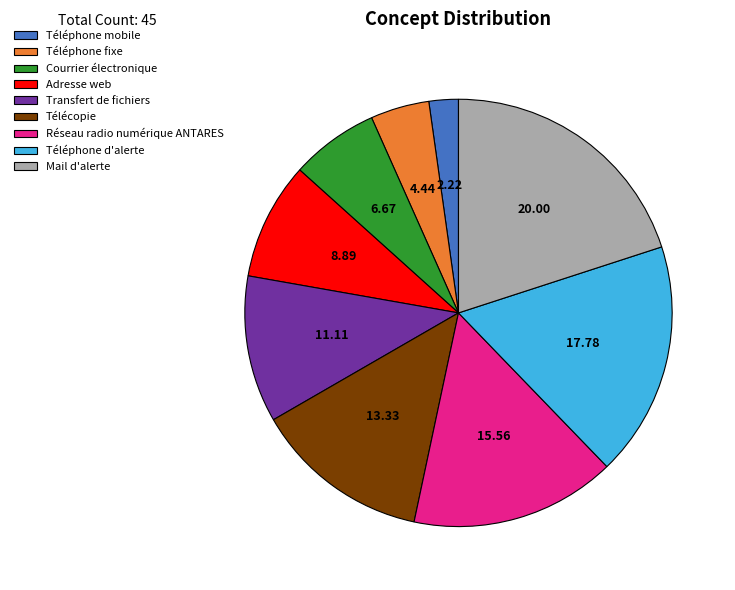

The Transfert de fichiers slice represents 25% of the pie. True or false?

False